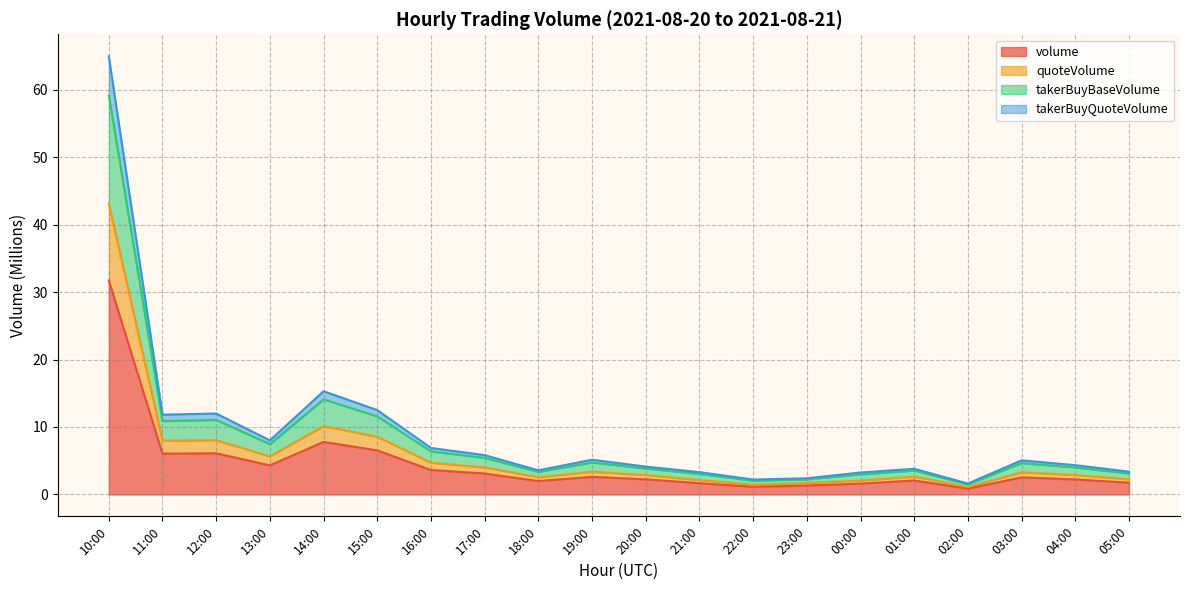

At which category is the sum across all series the highest?

10:00